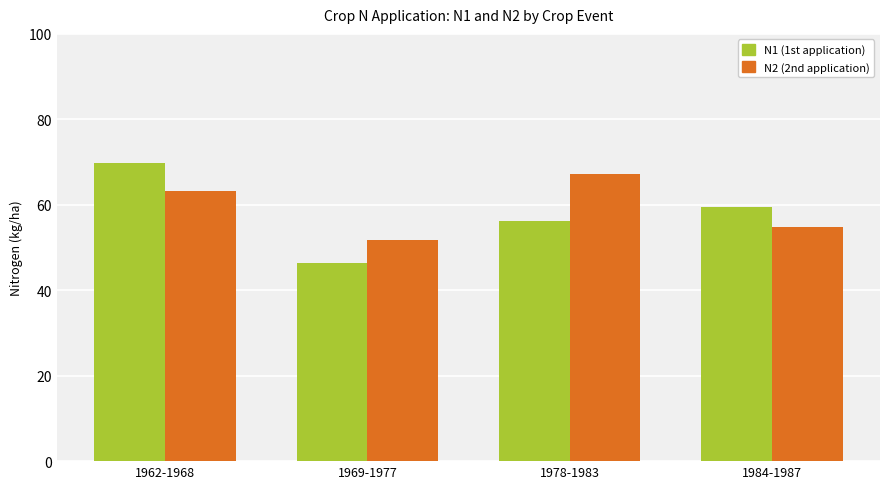

What is the label of the 1st bar from the right?

1984-1987